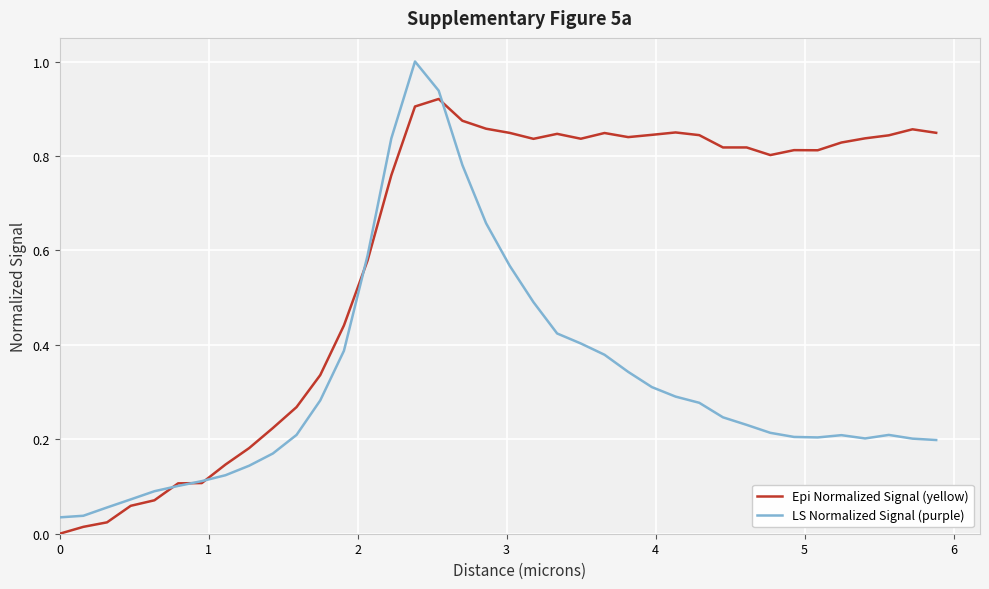

Which series has the largest range (max minus min)?

LS Normalized Signal (purple)